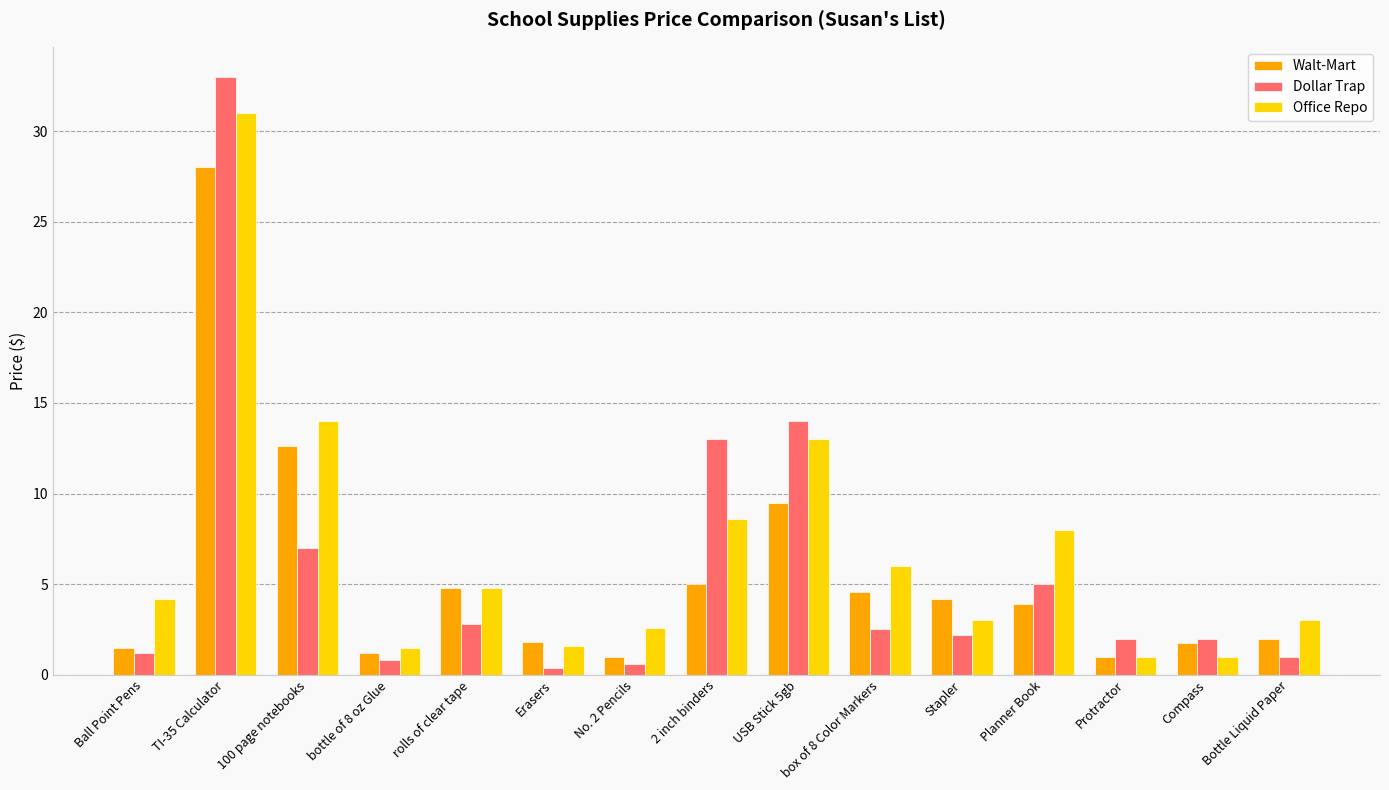

Does the chart contain stacked bars?

No